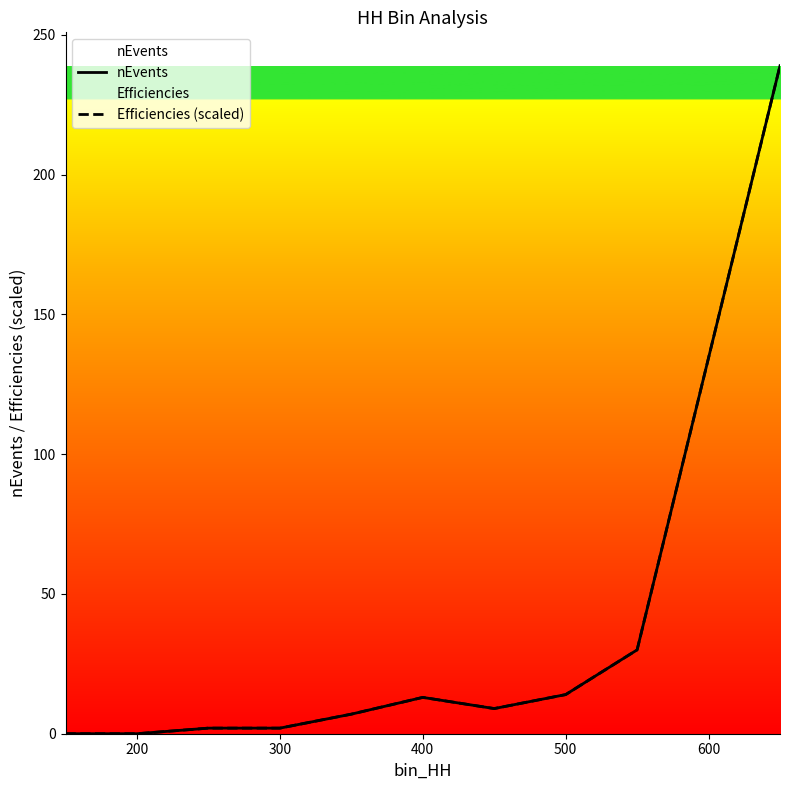

How many data points does each series have?

10